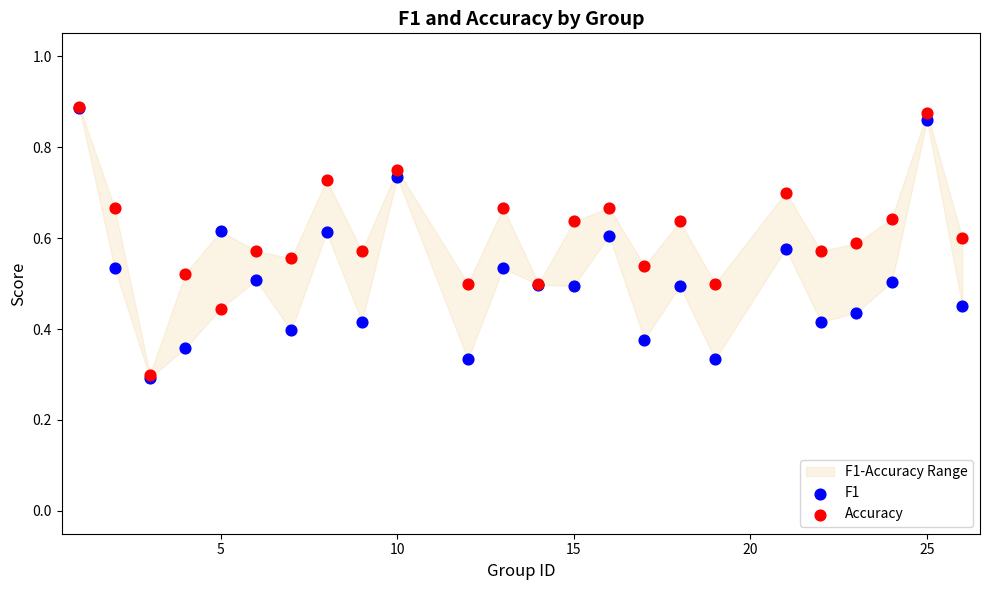

Which series has the largest Y range (max minus min)?

F1